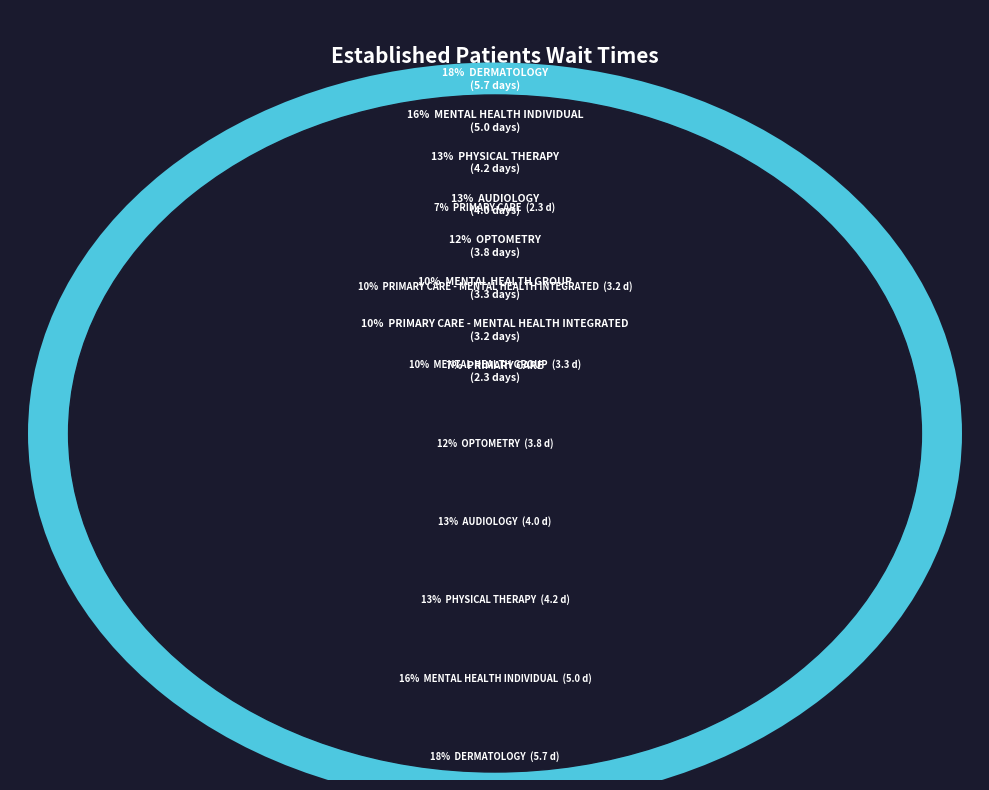

True or false: PRIMARY CARE accounts for 7% of the total.

True